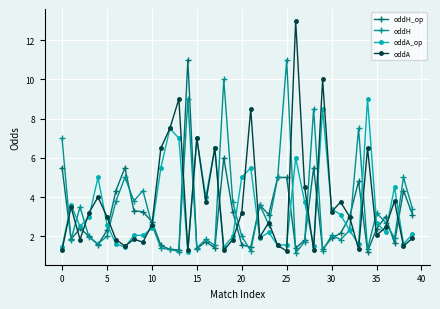

What is the smallest value displayed?

1.1